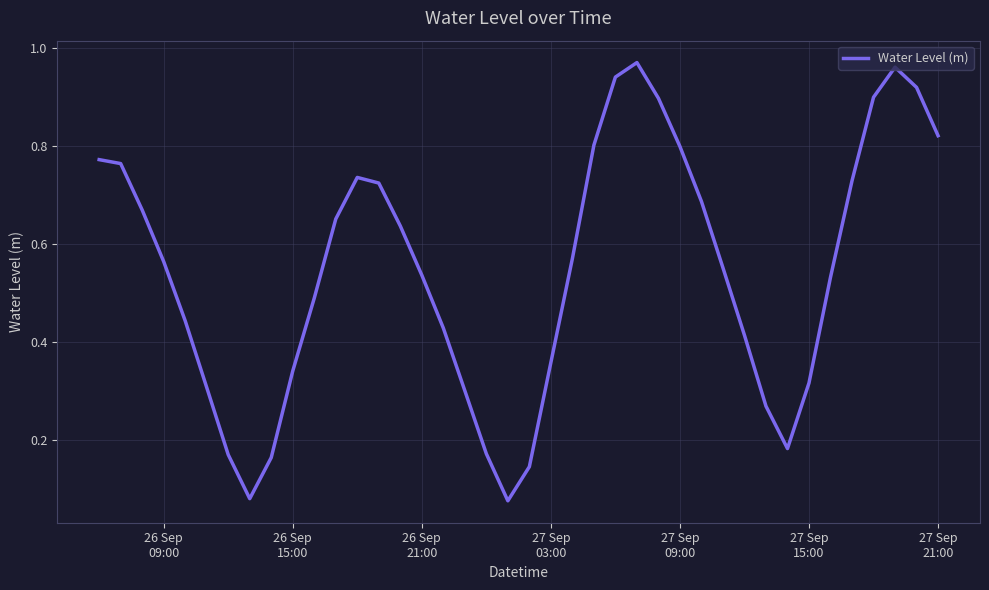

Is this an area chart (filled region under the line)?

No